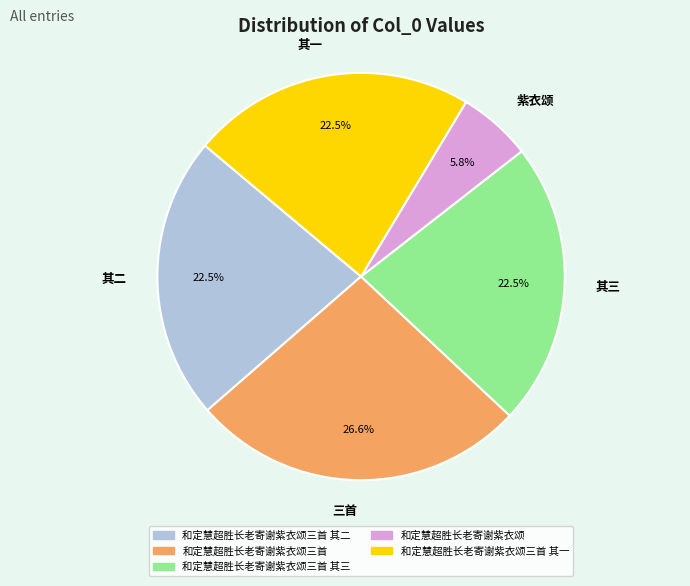

Is there a majority slice in this chart?

No